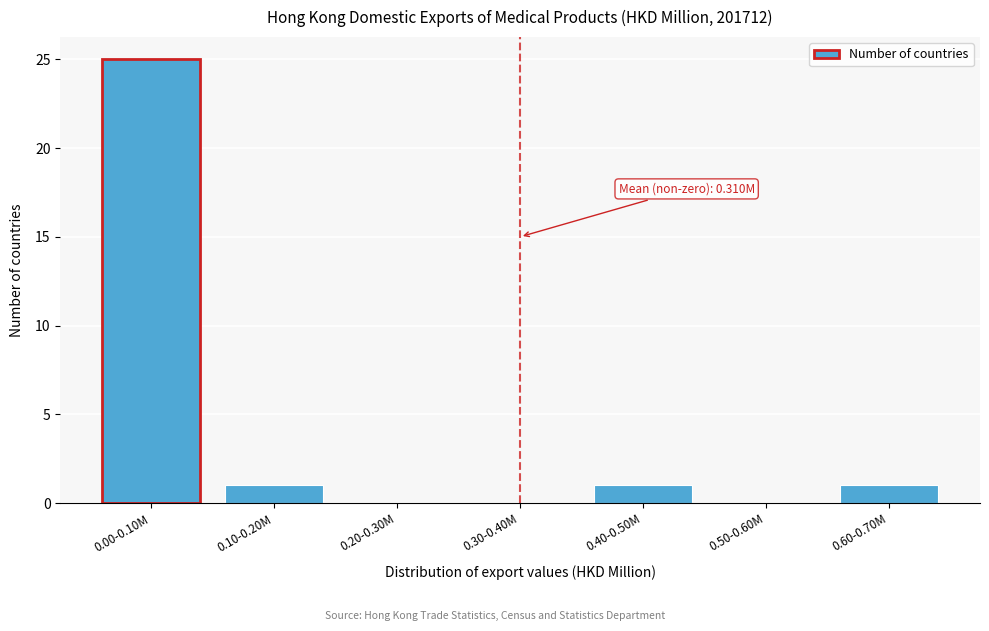

Reading left to right, extract all data points from this chart.

0.00-0.10M=25	0.10-0.20M=1	0.20-0.30M=0	0.30-0.40M=0	0.40-0.50M=1	0.50-0.60M=0	0.60-0.70M=1